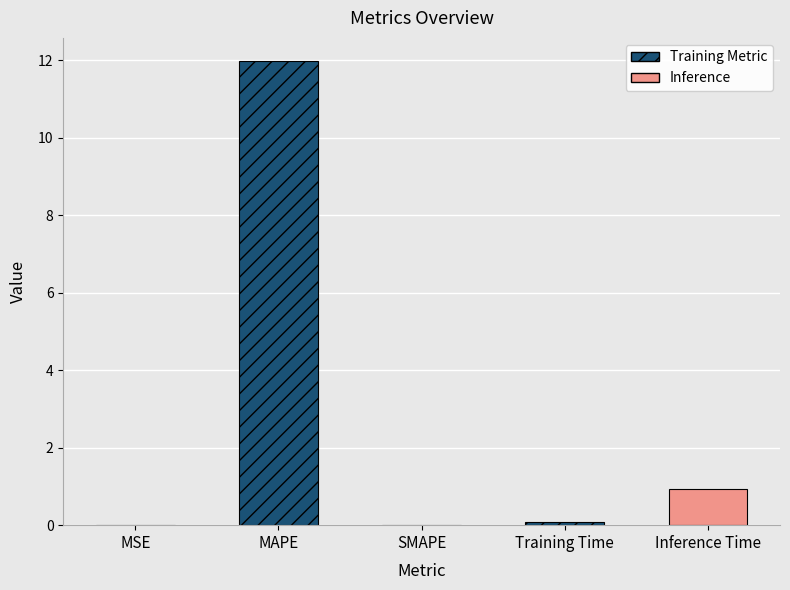

Between Inference Time and MSE, which is larger?

Inference Time